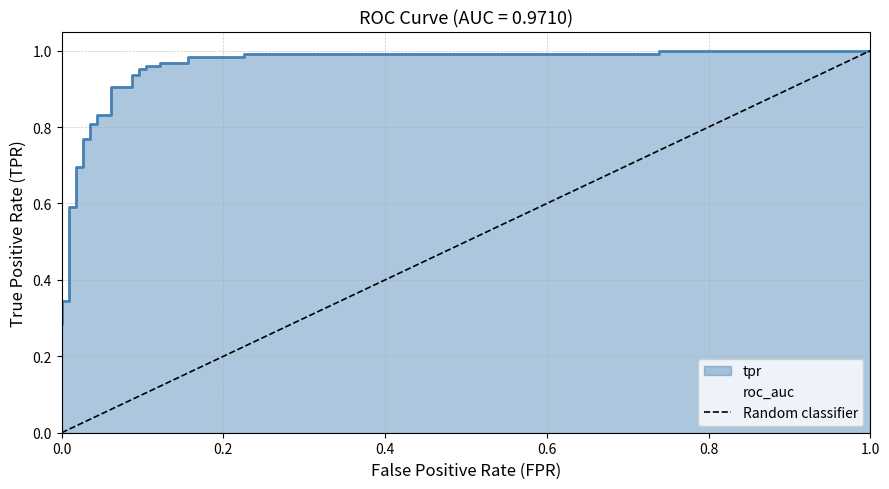

What is the greatest value displayed?

1